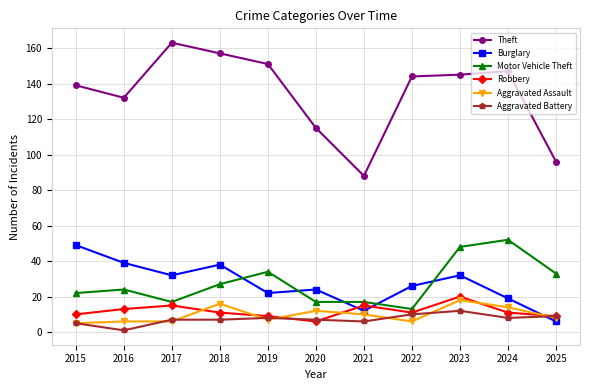

After their last crossing, which series has the higher values: Aggravated Battery or Burglary?

Aggravated Battery